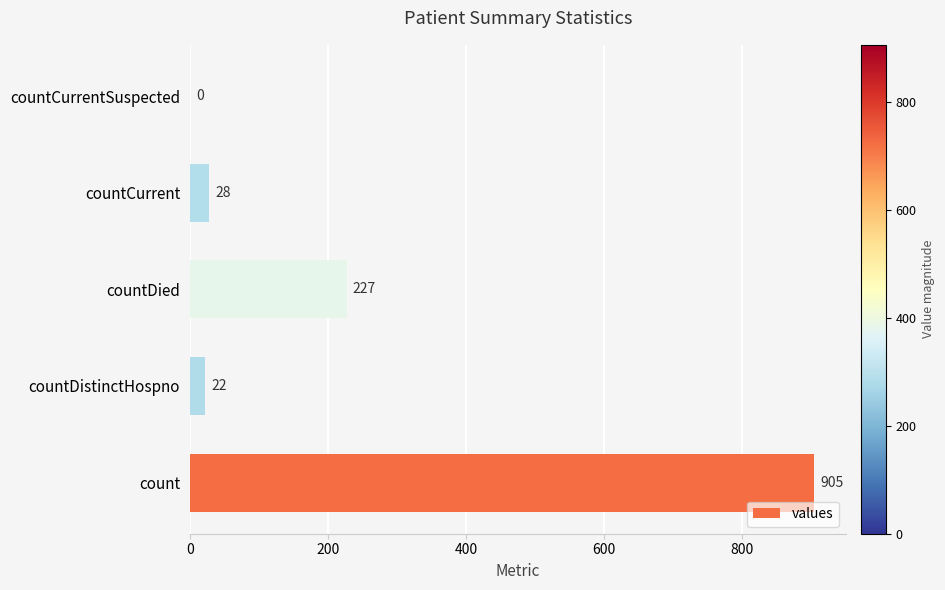

Count the number of categories in the chart.

5